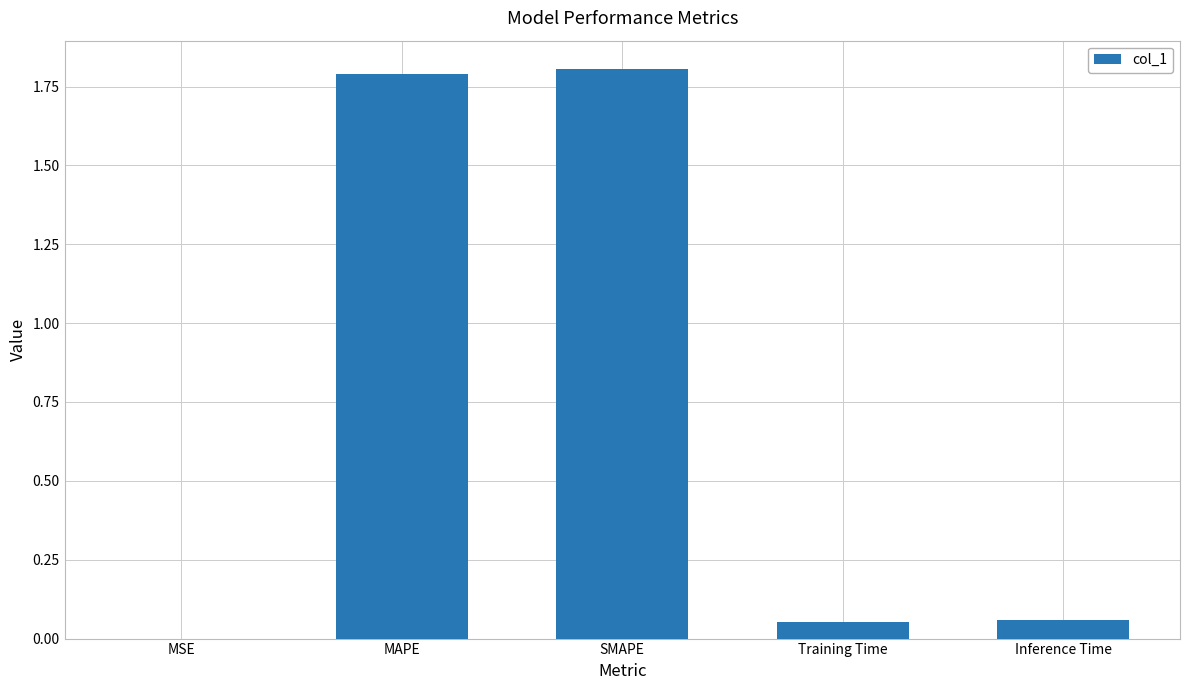

The value at MAPE is 2.7. True or false?

False